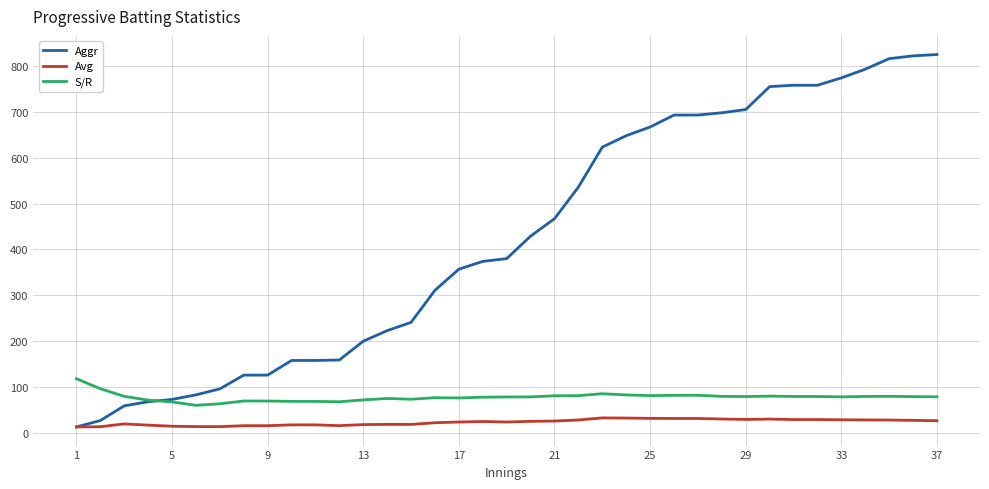

Which series has the largest total across all categories?

Aggr